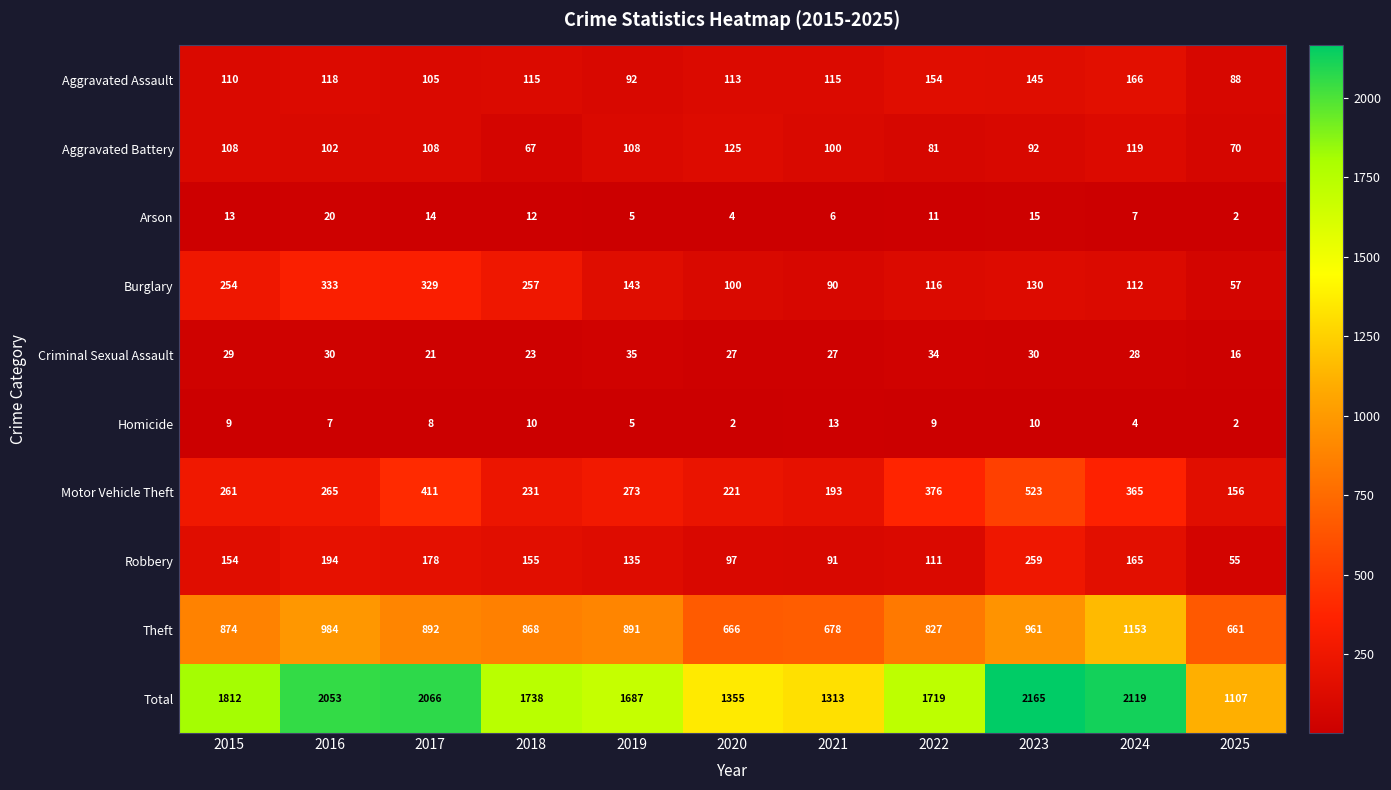

What is the smallest value displayed?

2